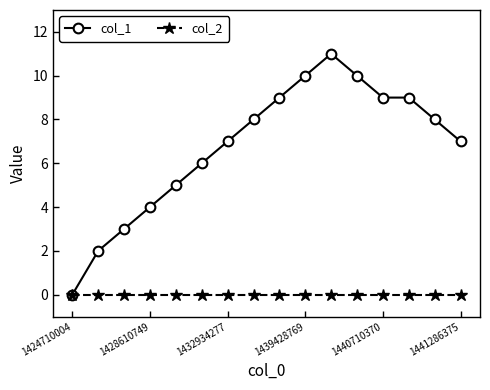

Which series has the largest total across all categories?

col_1